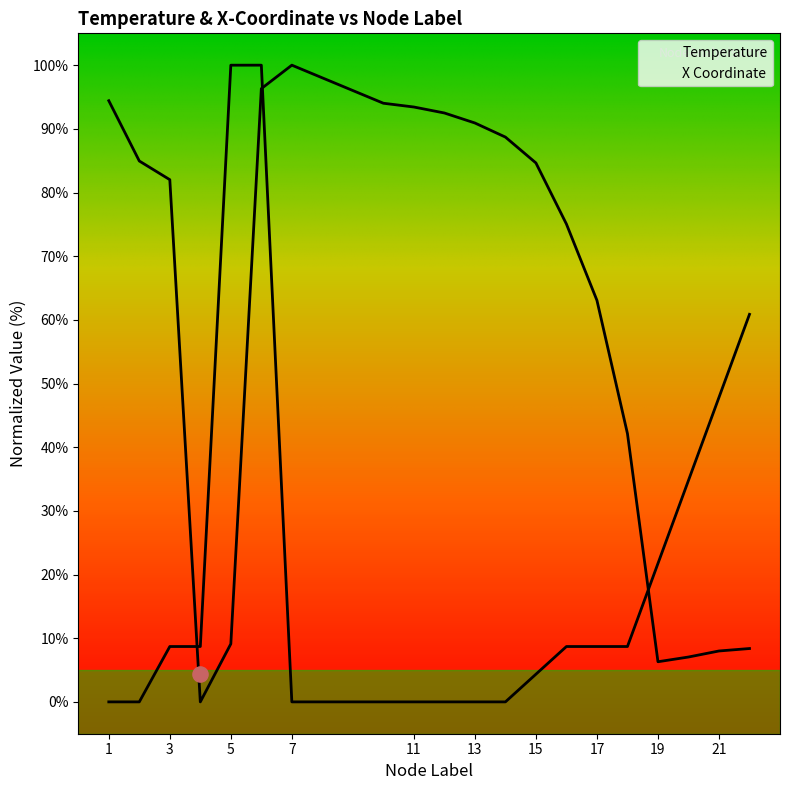

Which series reaches the maximum Y coordinate?

Temperature